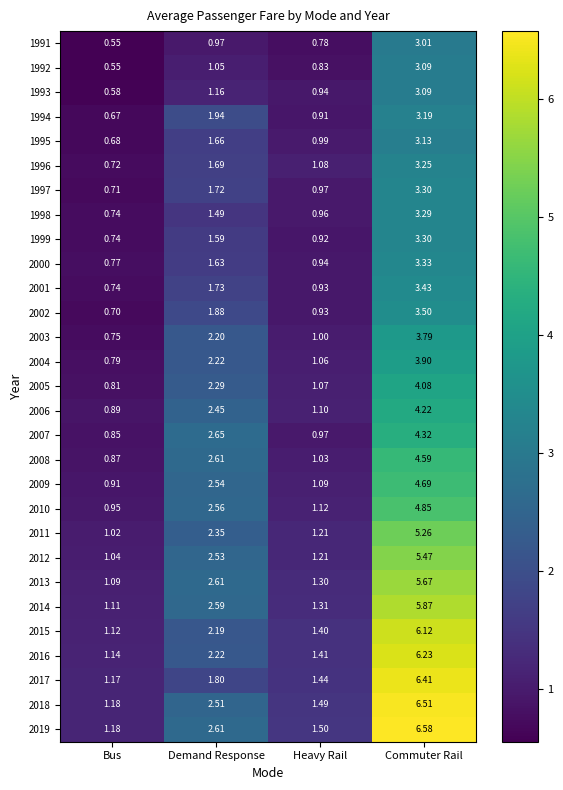

Rank the categories by 2001 value from highest to lowest.

Commuter Rail, Demand Response, Heavy Rail, Bus